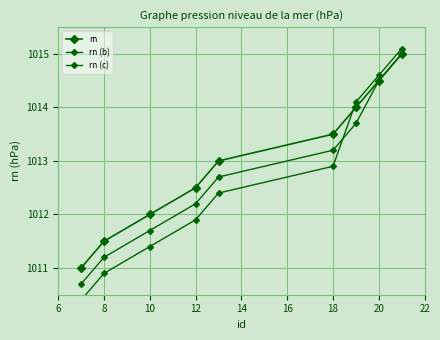

Rank the series by their average value, from highest to lowest.

rn, rn (b), rn (c)